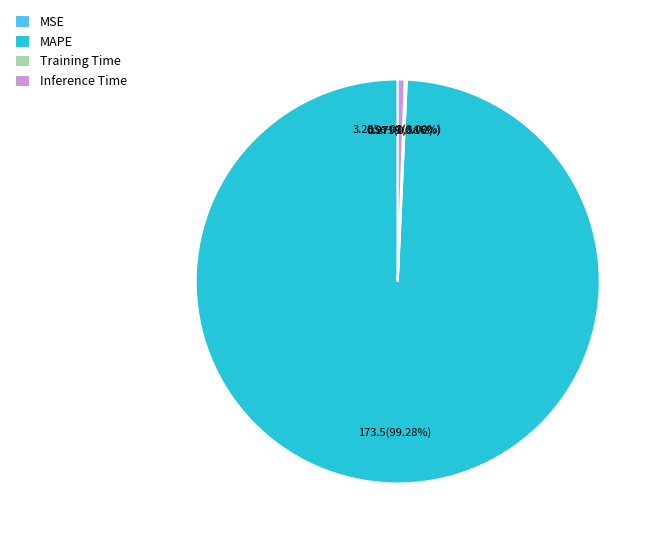

How much of the chart is everything except Training Time?

99.8%